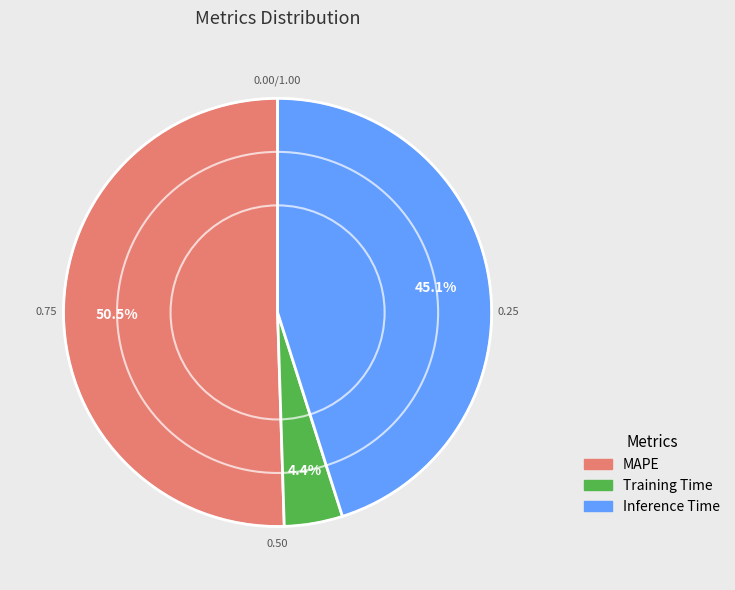

What percentage is NOT represented by Training Time?

95.6%